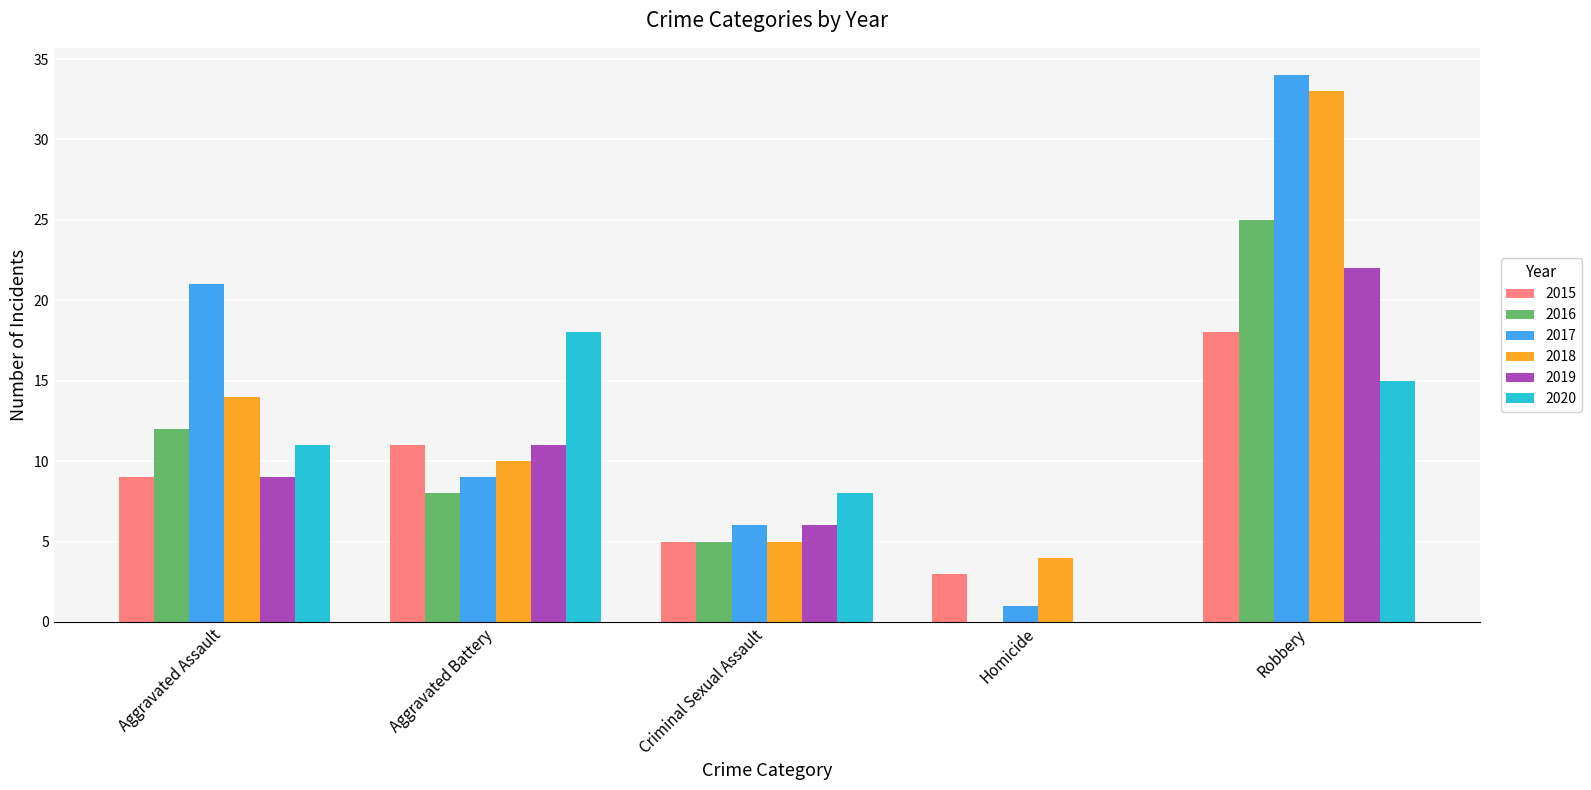

Reading left to right, extract all data points from this chart.

2015: Aggravated Assault=9	Aggravated Battery=11	Criminal Sexual Assault=5	Homicide=3	Robbery=18
2016: Aggravated Assault=12	Aggravated Battery=8	Criminal Sexual Assault=5	Homicide=0	Robbery=25
2017: Aggravated Assault=21	Aggravated Battery=9	Criminal Sexual Assault=6	Homicide=1	Robbery=34
2018: Aggravated Assault=14	Aggravated Battery=10	Criminal Sexual Assault=5	Homicide=4	Robbery=33
2019: Aggravated Assault=9	Aggravated Battery=11	Criminal Sexual Assault=6	Homicide=0	Robbery=22
2020: Aggravated Assault=11	Aggravated Battery=18	Criminal Sexual Assault=8	Homicide=0	Robbery=15